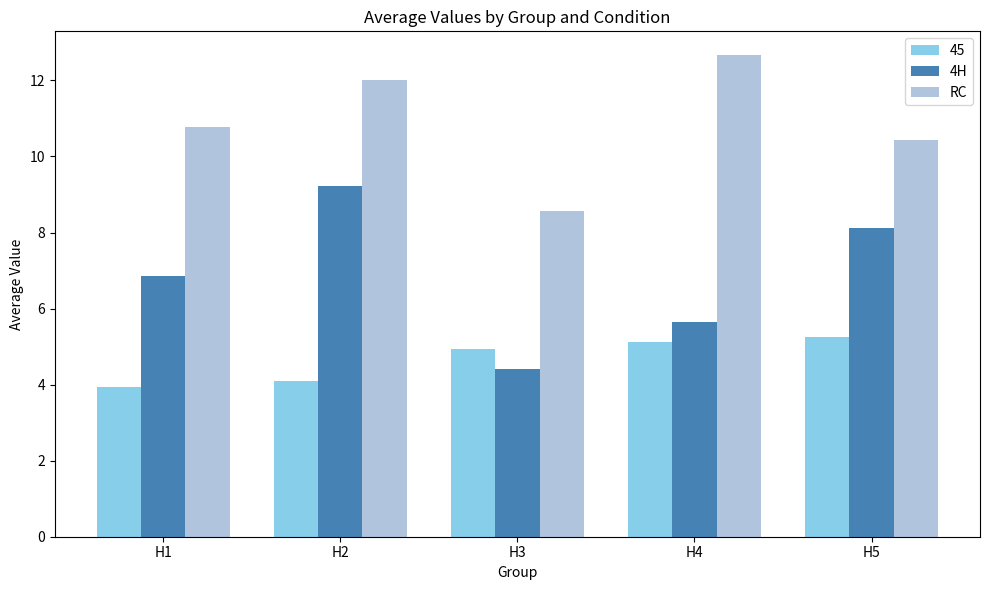

List the series in order of their peak value, lowest first.

45, 4H, RC